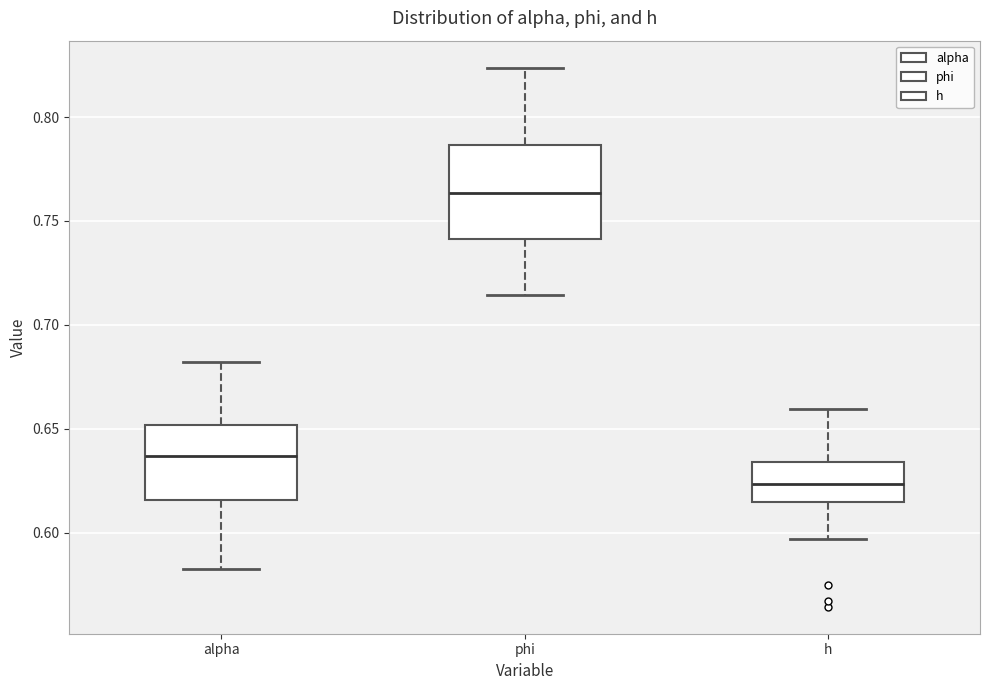

Reading left to right, read every box against the y-axis: the position of its median line, the range the box covers, and the ends of its whiskers. The values are not printed on the chart, so give them approximately, as read against the axis.

alpha: median 0.635, box 0.615 to 0.650, whiskers 0.585 to 0.680
phi: median 0.765, box 0.740 to 0.785, whiskers 0.715 to 0.825
h: median 0.625, box 0.615 to 0.635, whiskers 0.595 to 0.660